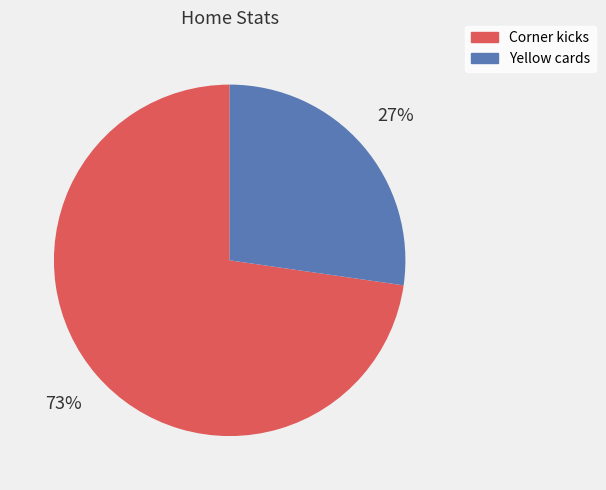

Count the number of slices in the pie.

2